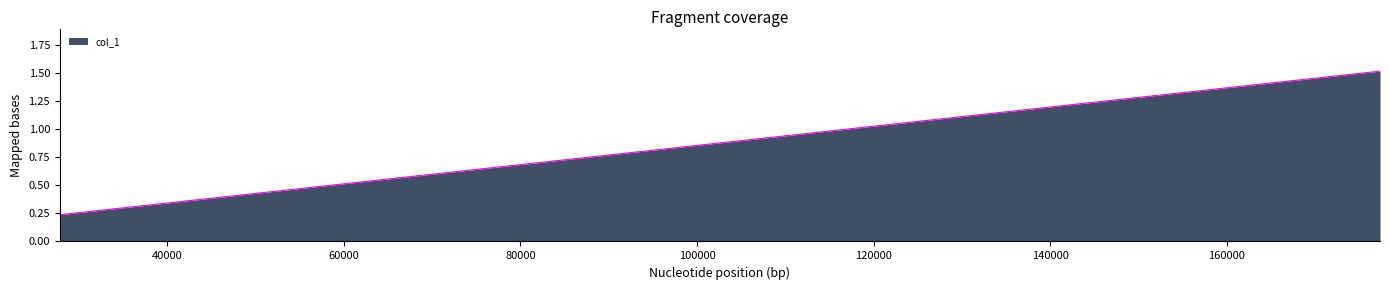

How many lines are shown in the chart?

1